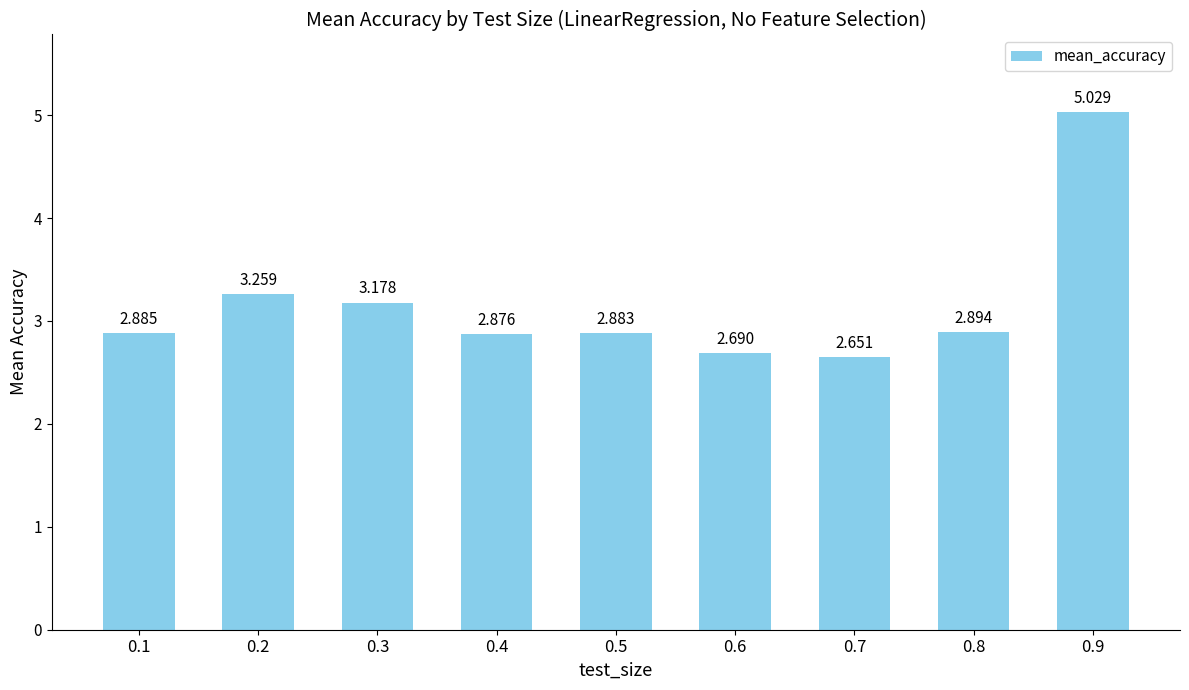

Does the chart contain stacked bars?

No